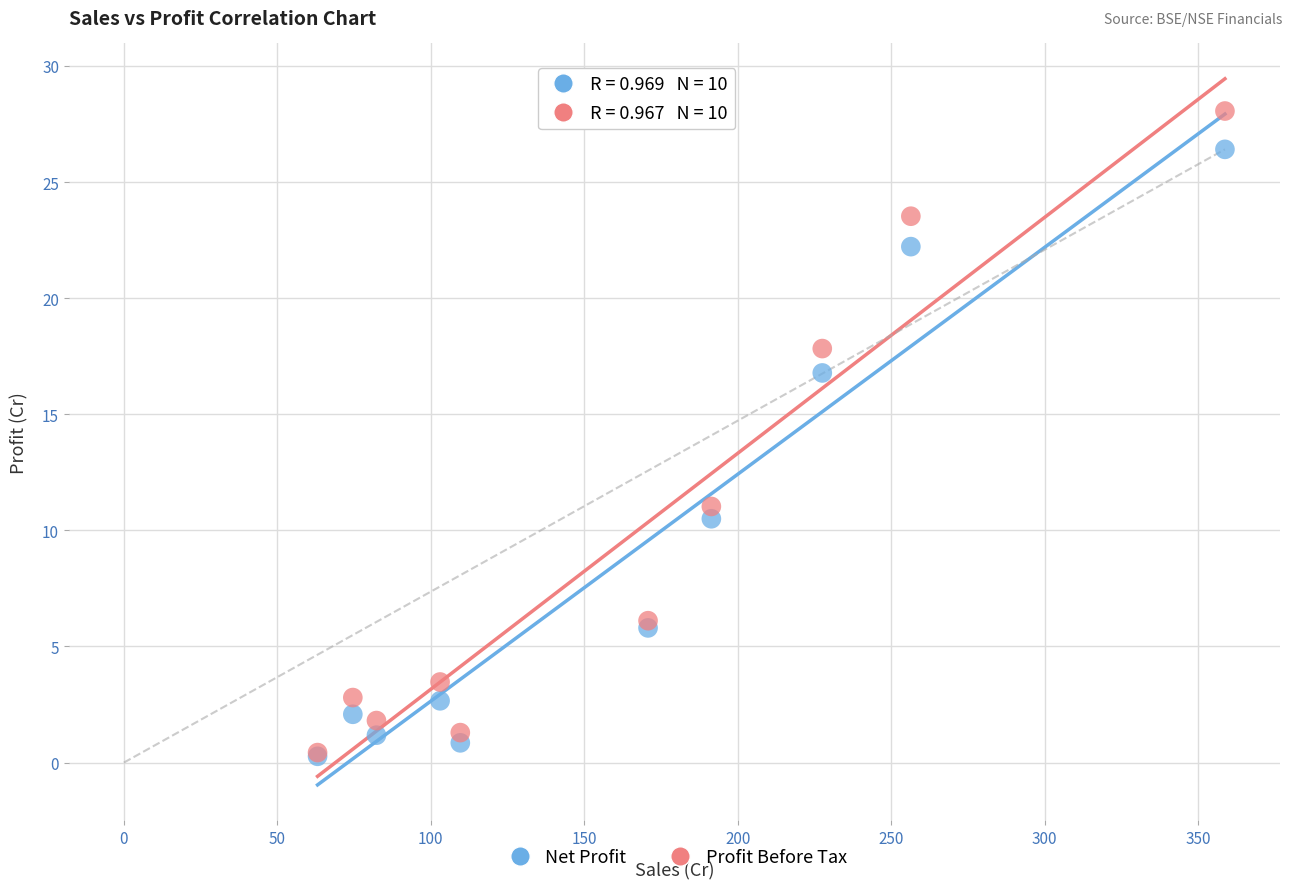

In the Net Profit series, what Y value is closest to 13?

10.5